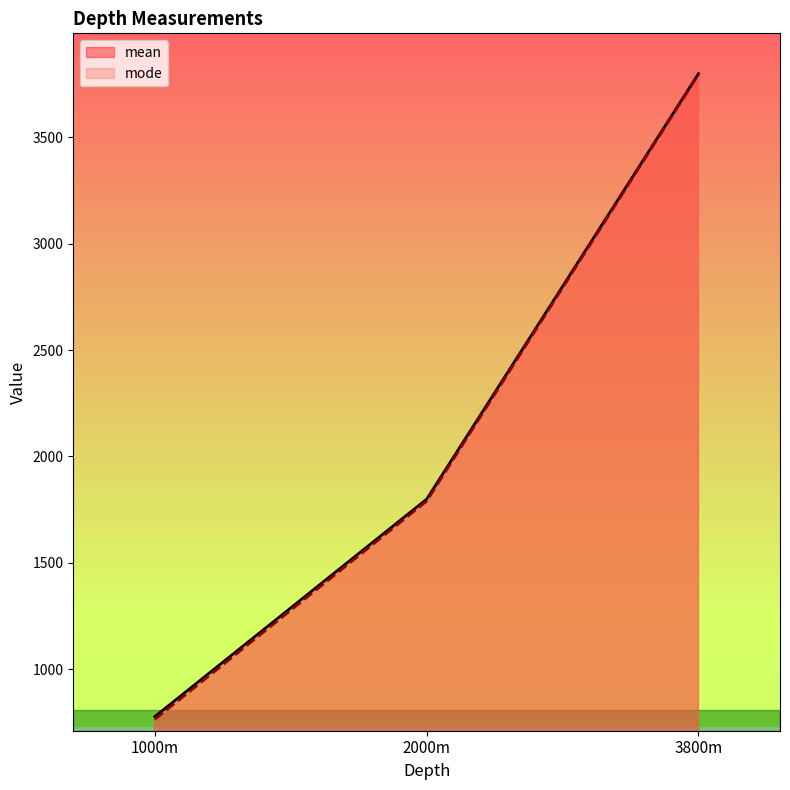

At how many categories does at least one series exceed 2033?

1